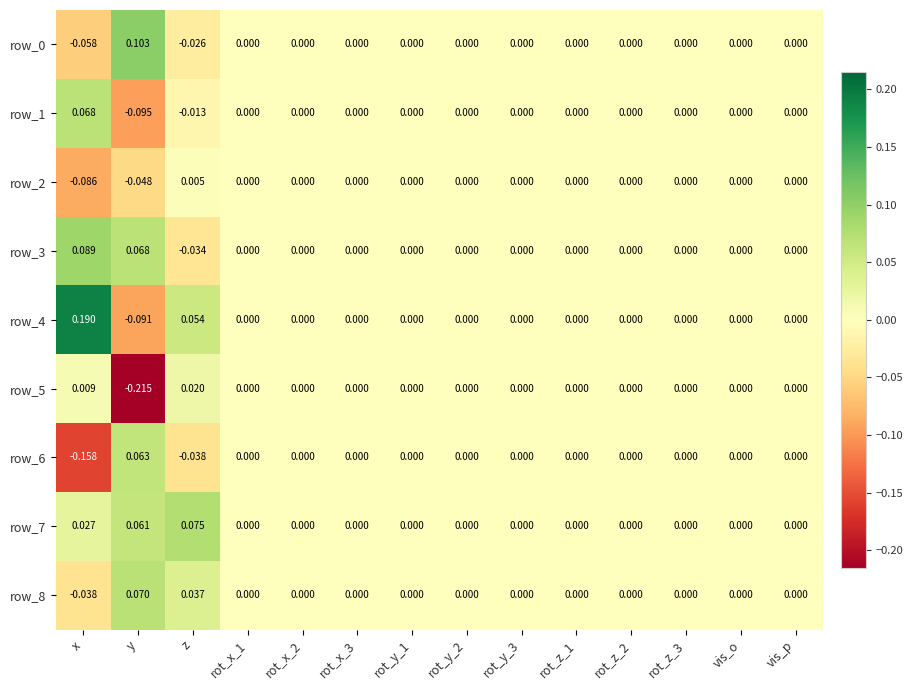

At which category does the chart reach its peak across all series?

x